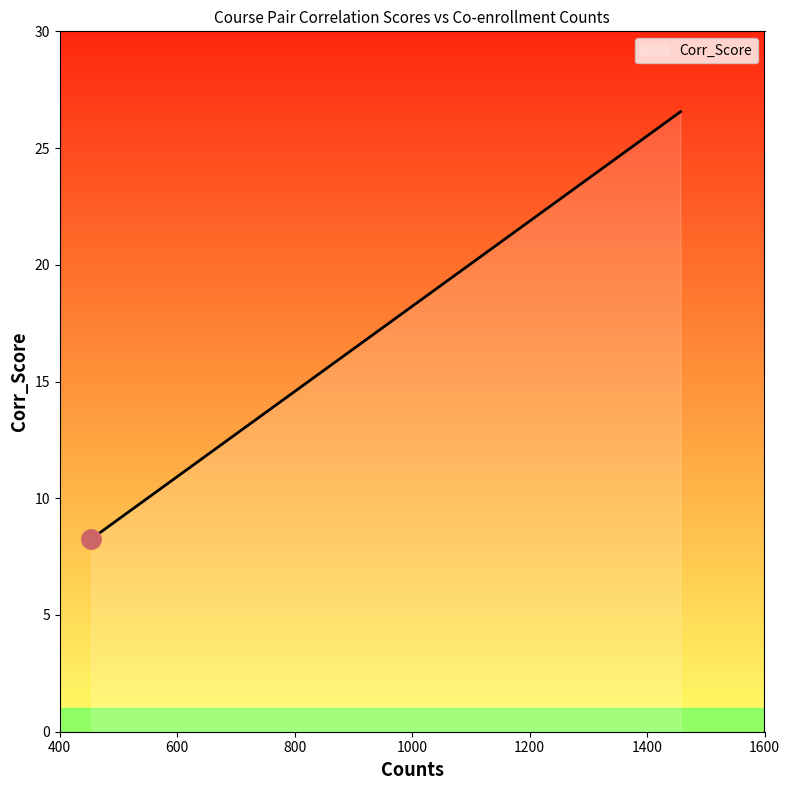

What is the difference between the maximum and minimum values?

18.3